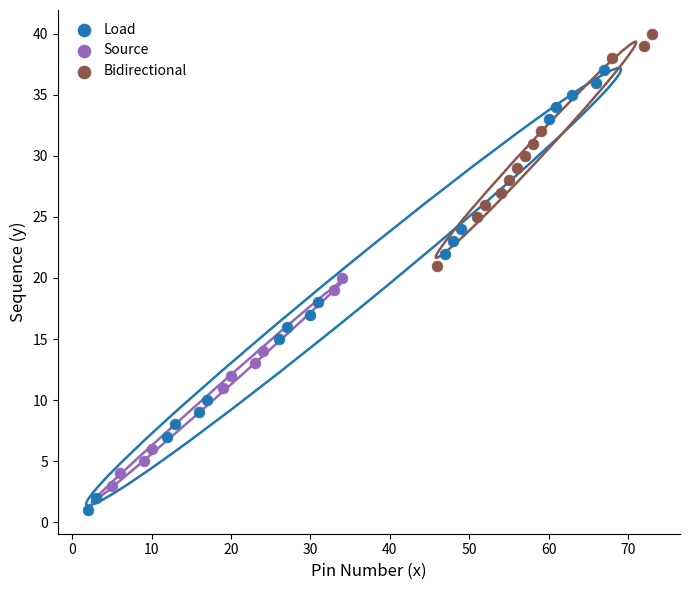

Which series reaches the minimum Y coordinate?

Load